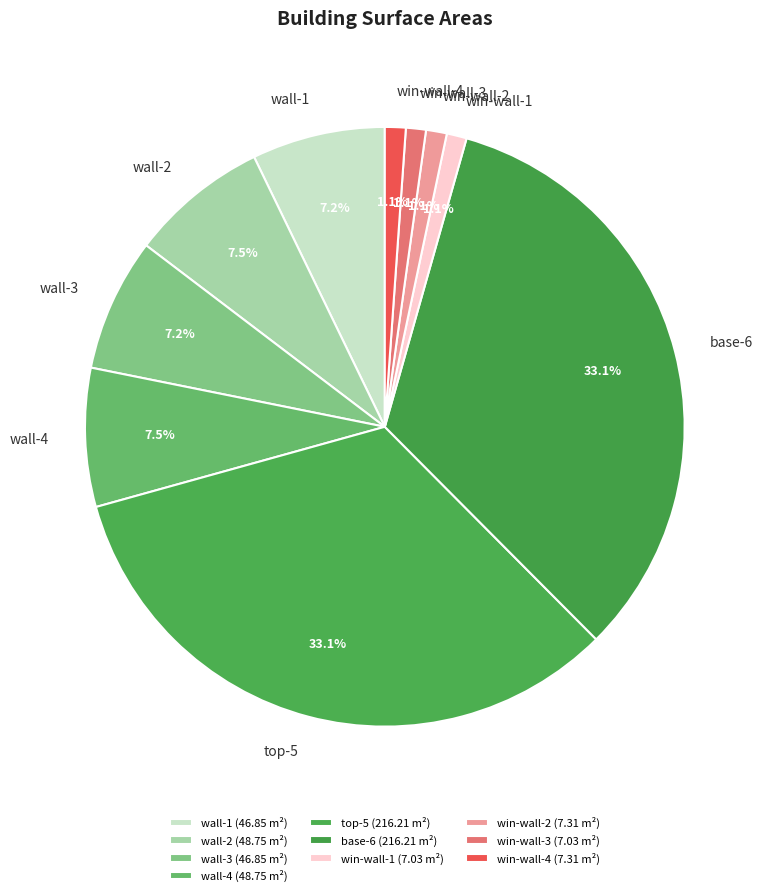

True or false: base-6 accounts for 33% of the total.

True